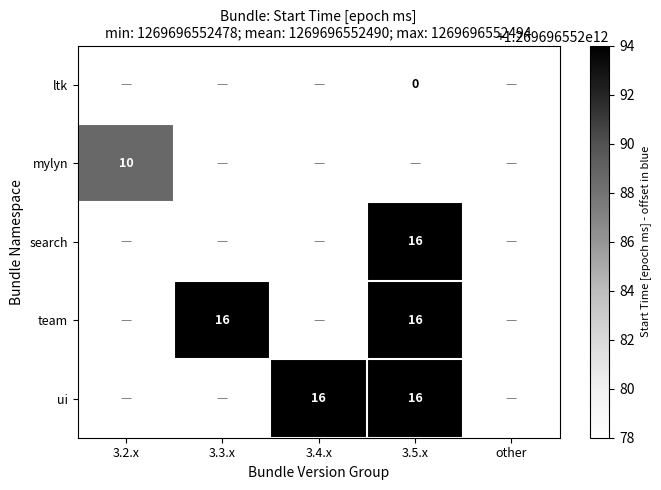

Which has a higher value, other or 3.5.x?

3.5.x